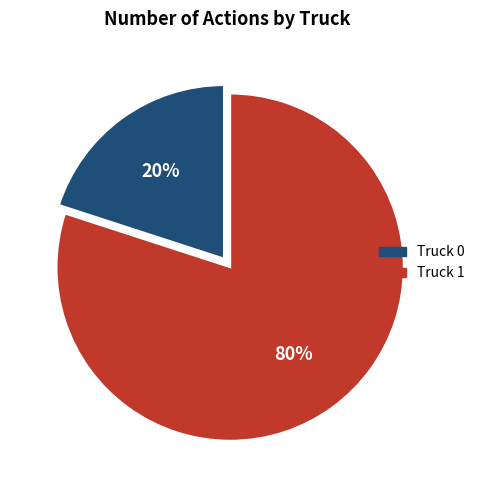

To the nearest percent, what percentage of the pie is Truck 1?

80%